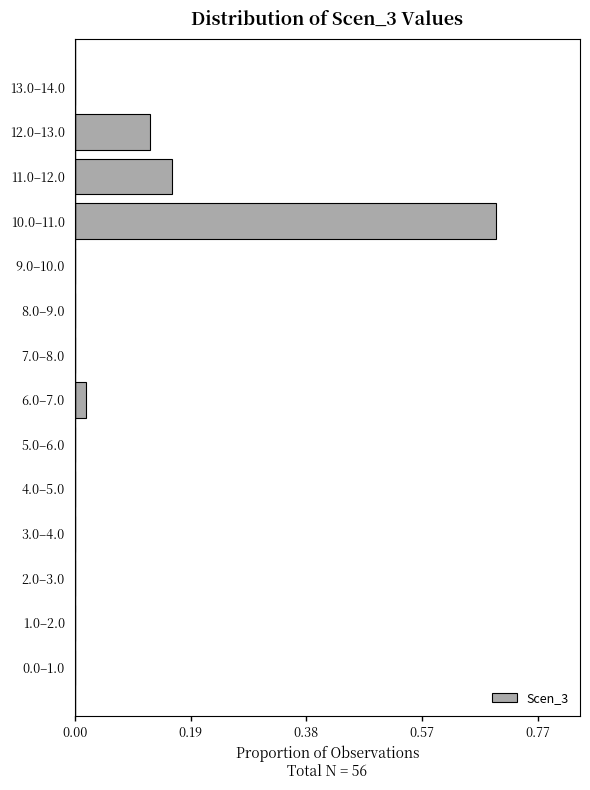

Which has a higher value, 9.0–10.0 or 12.0–13.0?

12.0–13.0